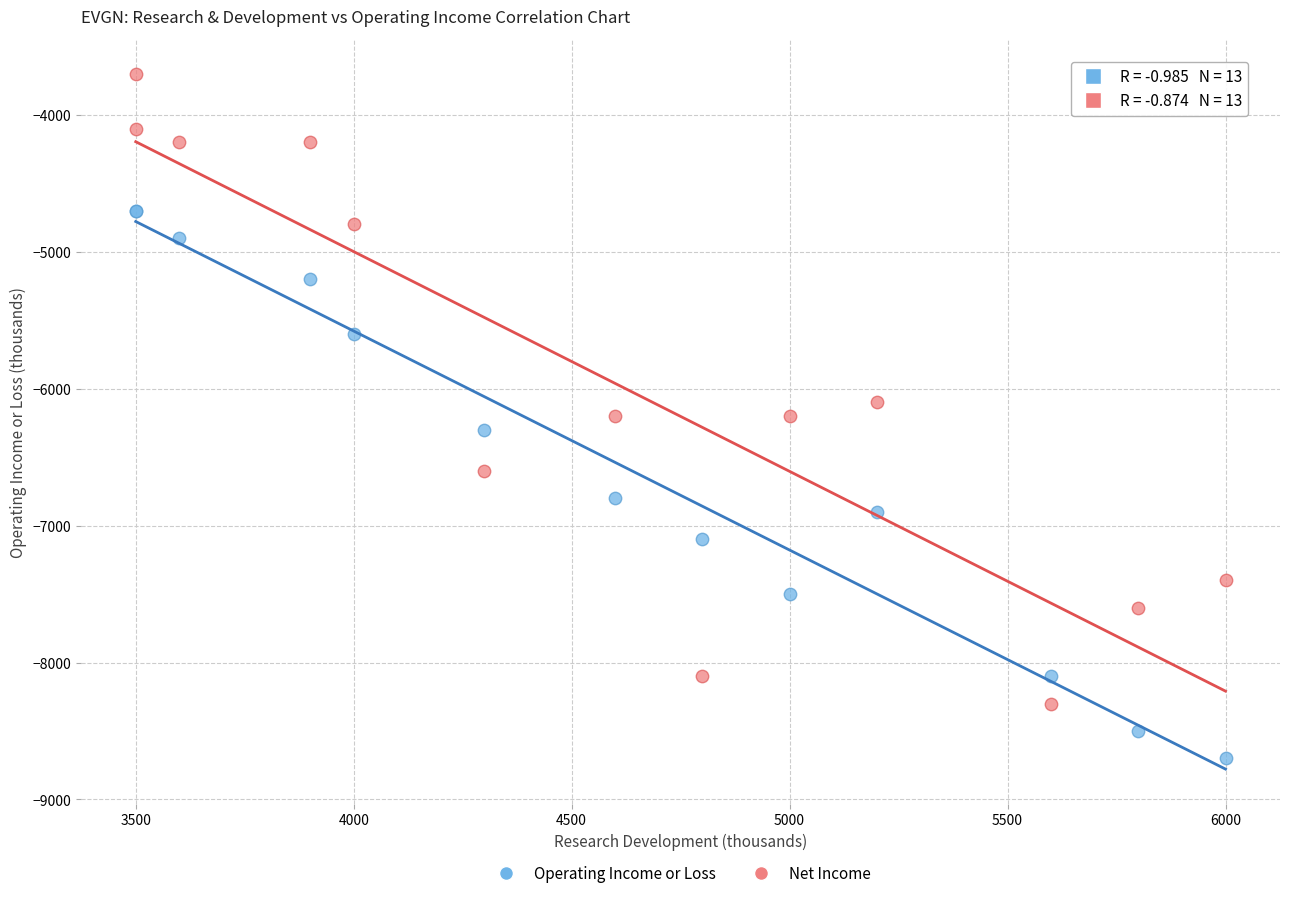

What are all the series names shown in the legend?

Operating Income or Loss, Net Income